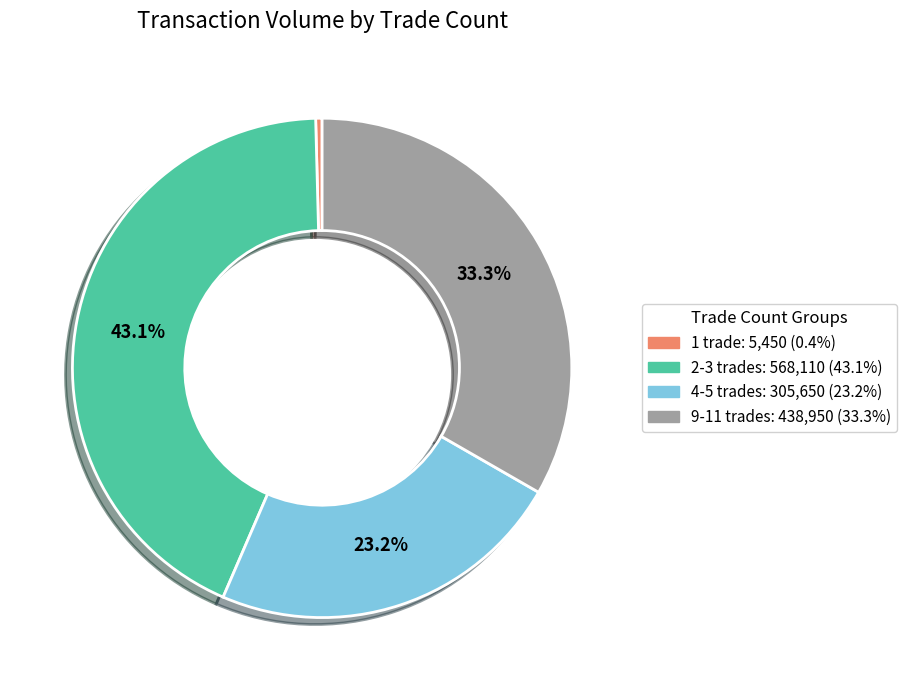

How many slices are in this pie chart?

4